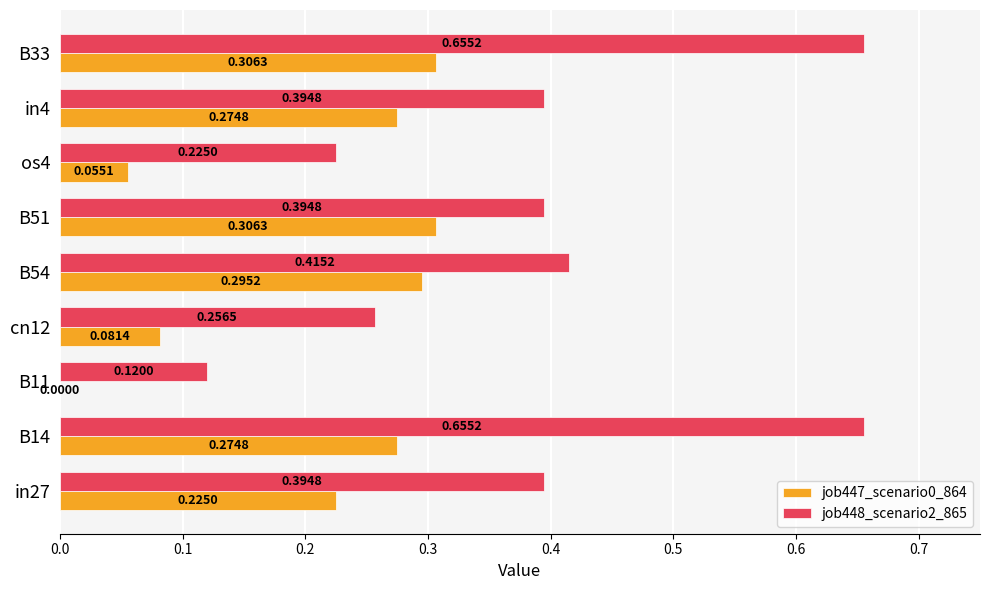

Which series has the largest total across all categories?

job448_scenario2_865